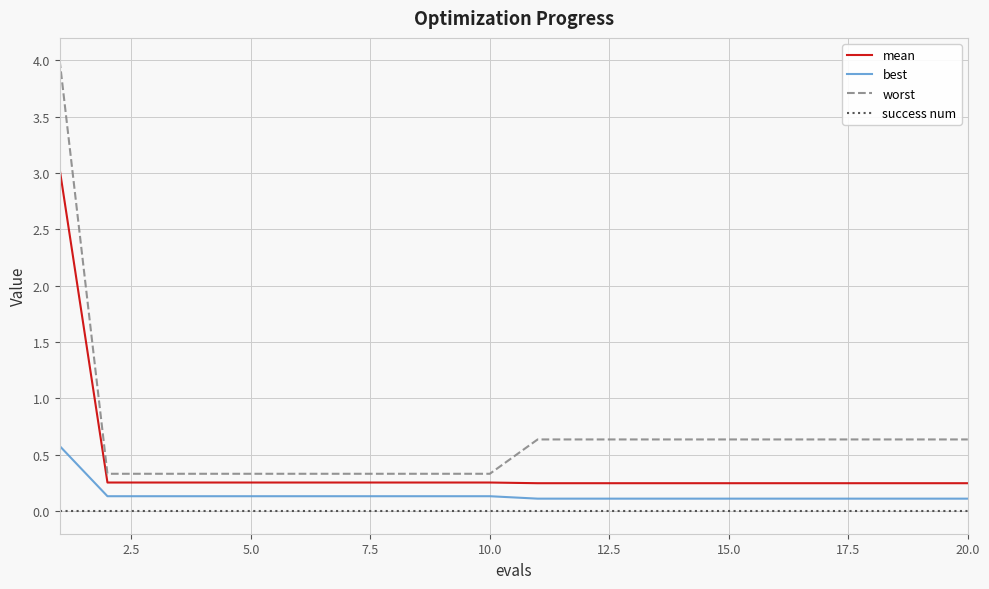

List the series in order of their peak value, lowest first.

success num, best, mean, worst